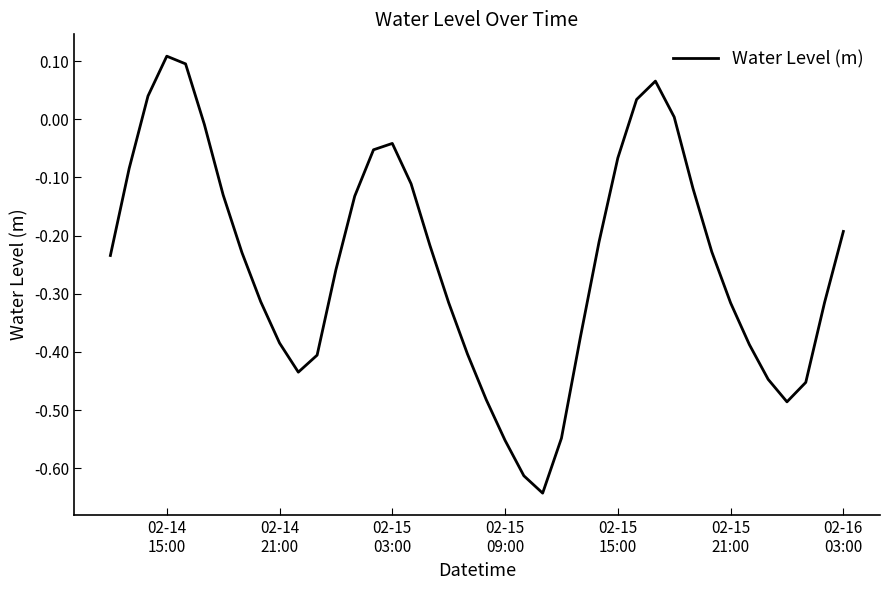

What is the difference between the maximum and minimum values?

0.8